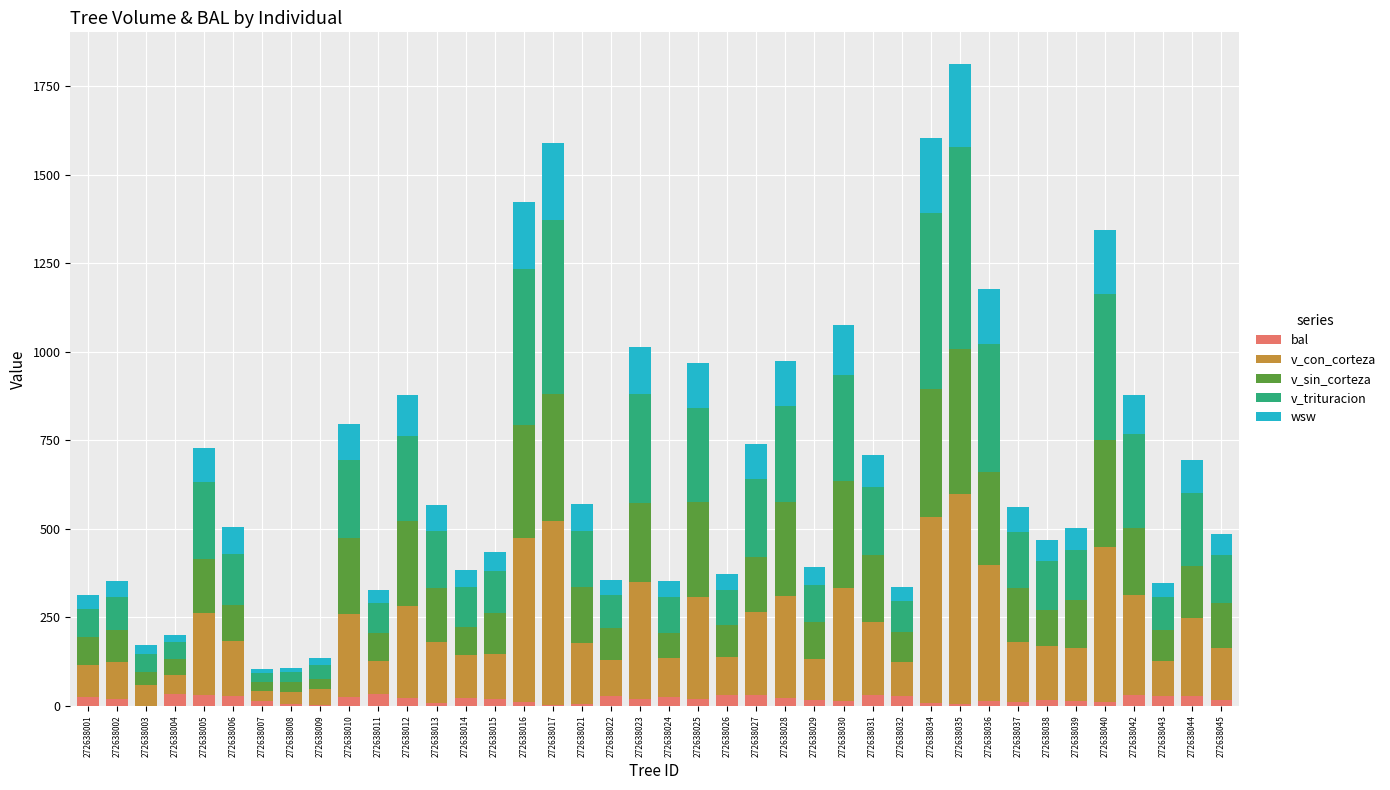

At which category is the sum across all series the highest?

272638035